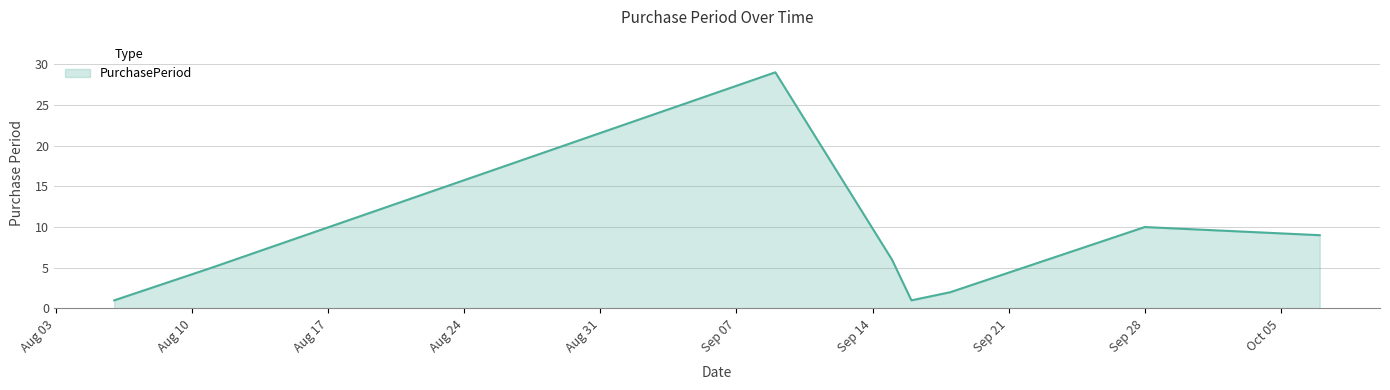

What is the difference between the maximum and minimum values?

28